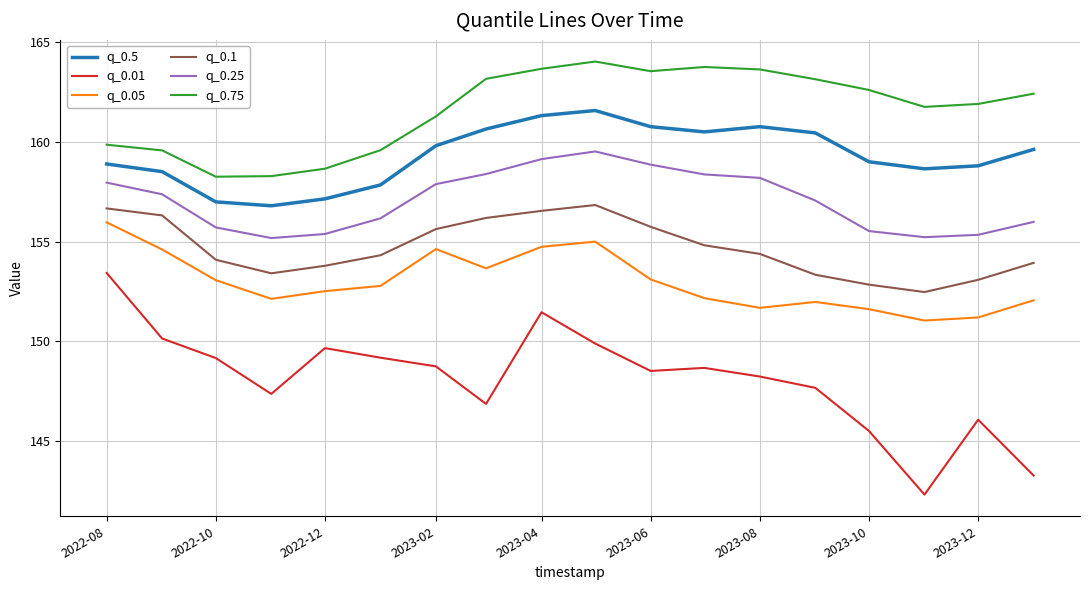

What is the maximum value for q_0.75?

164.0